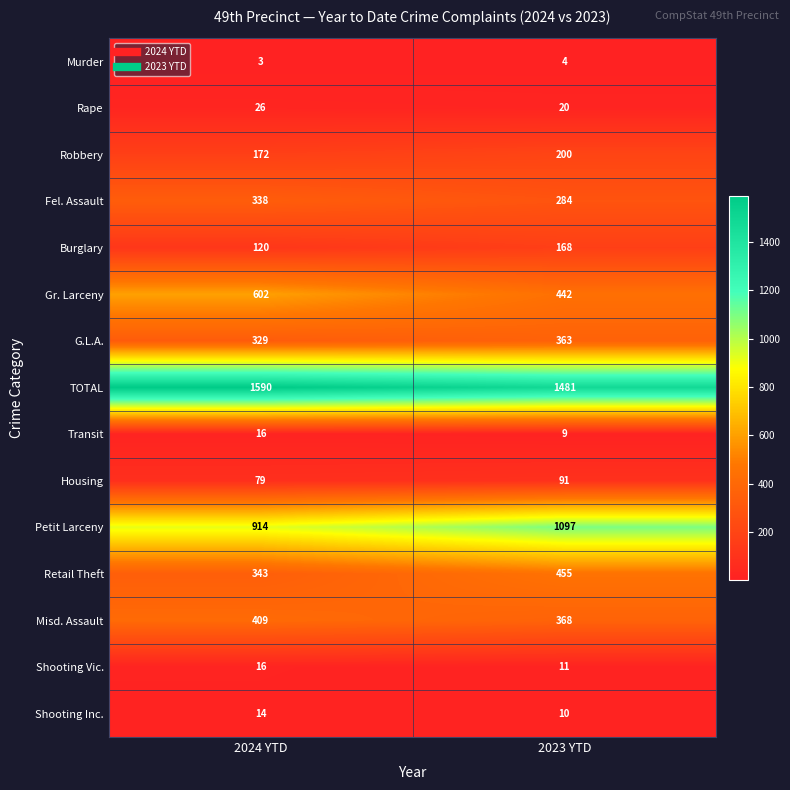

Which series changed the most between 2024 YTD and 2023 YTD?

Petit Larceny